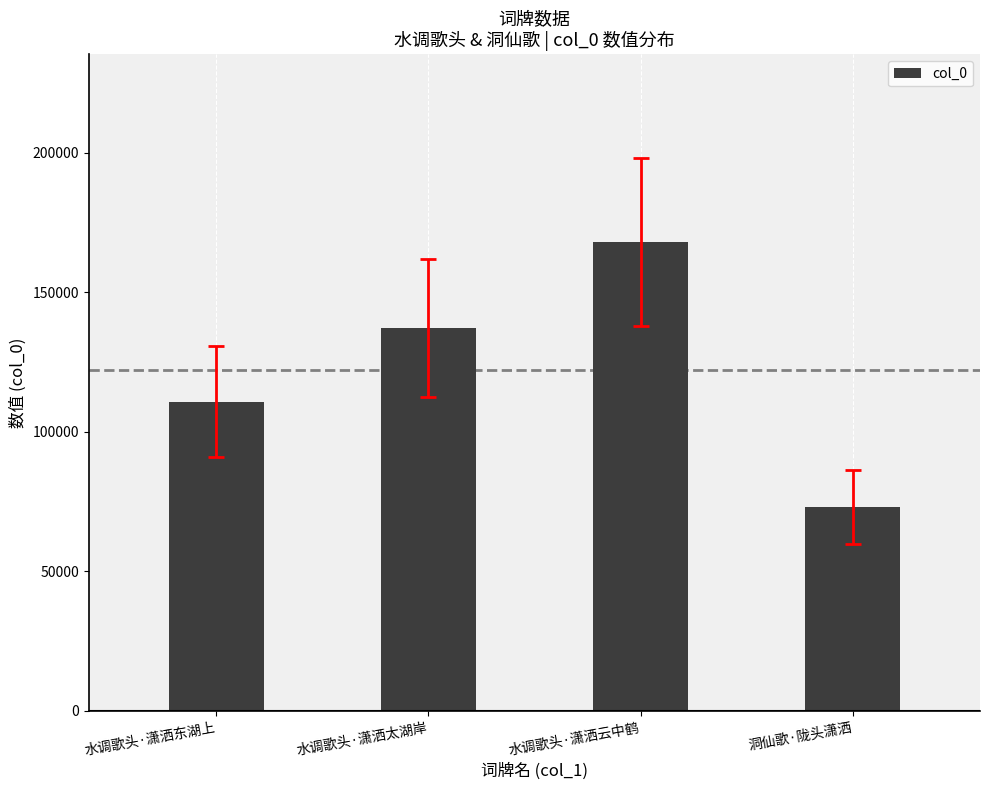

What is the value of the 1st bar from the left?

110714